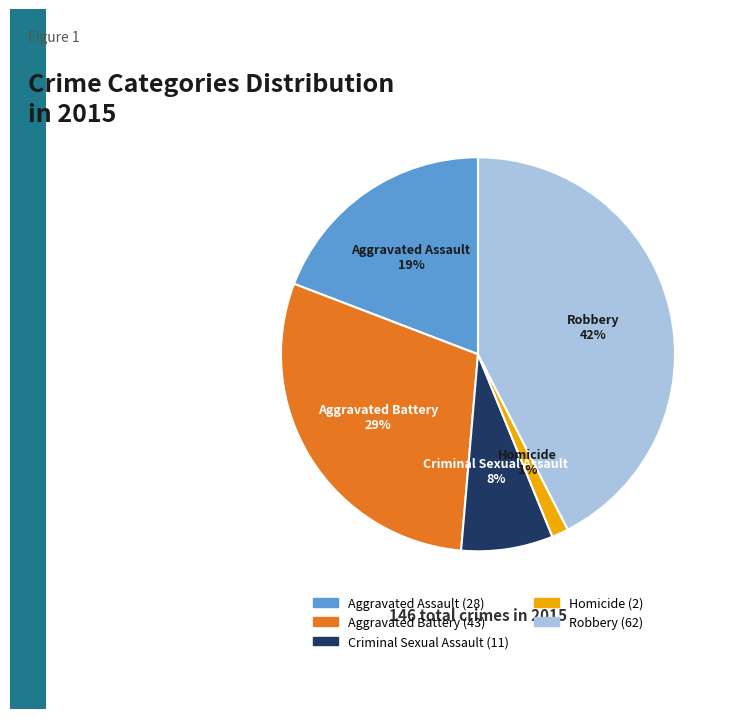

True or false: Aggravated Battery accounts for 29% of the total.

True